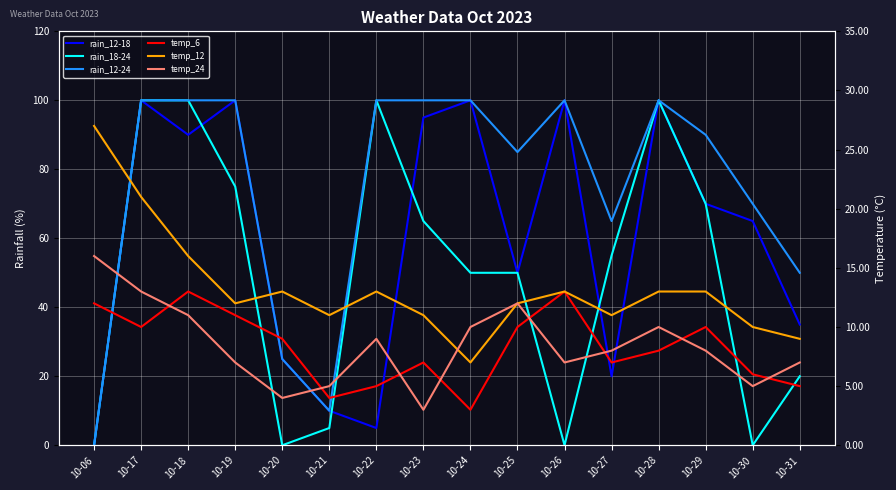

Is it true that rain_12-18 equals 100 at 10-28?

True